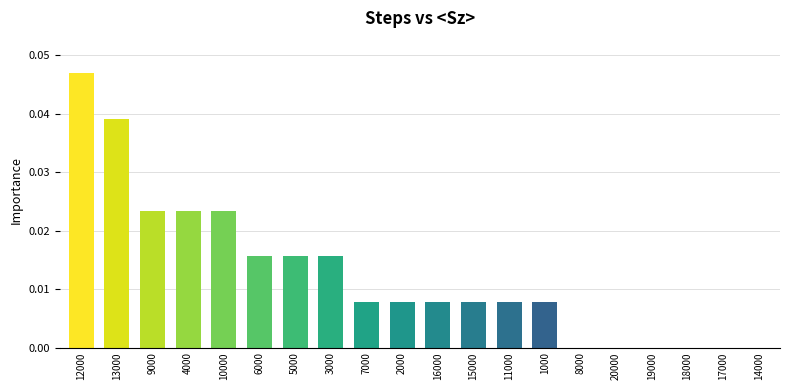

Between 8000 and 12000, which is larger?

12000